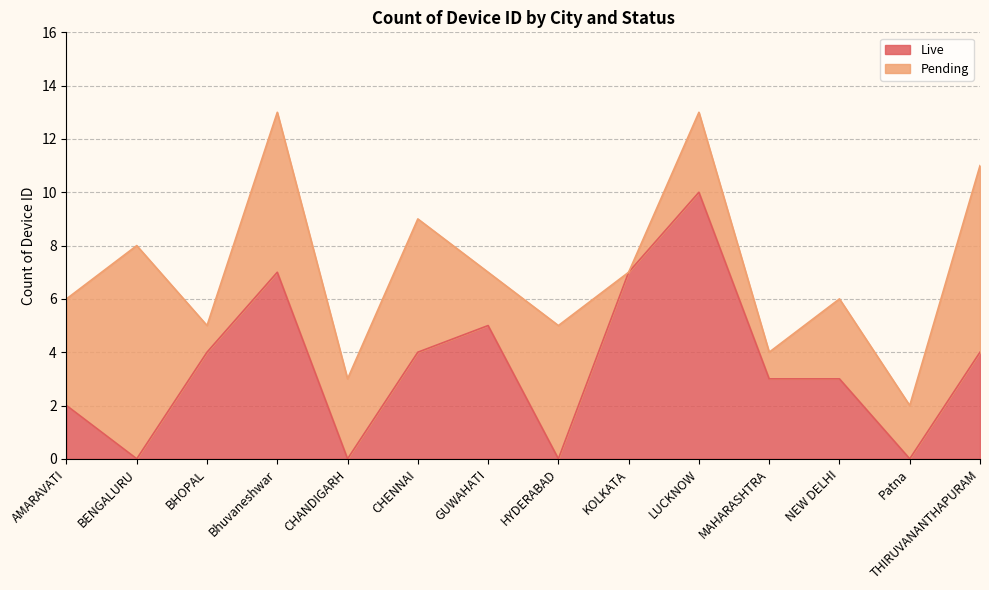

What position from the right is LUCKNOW?

5